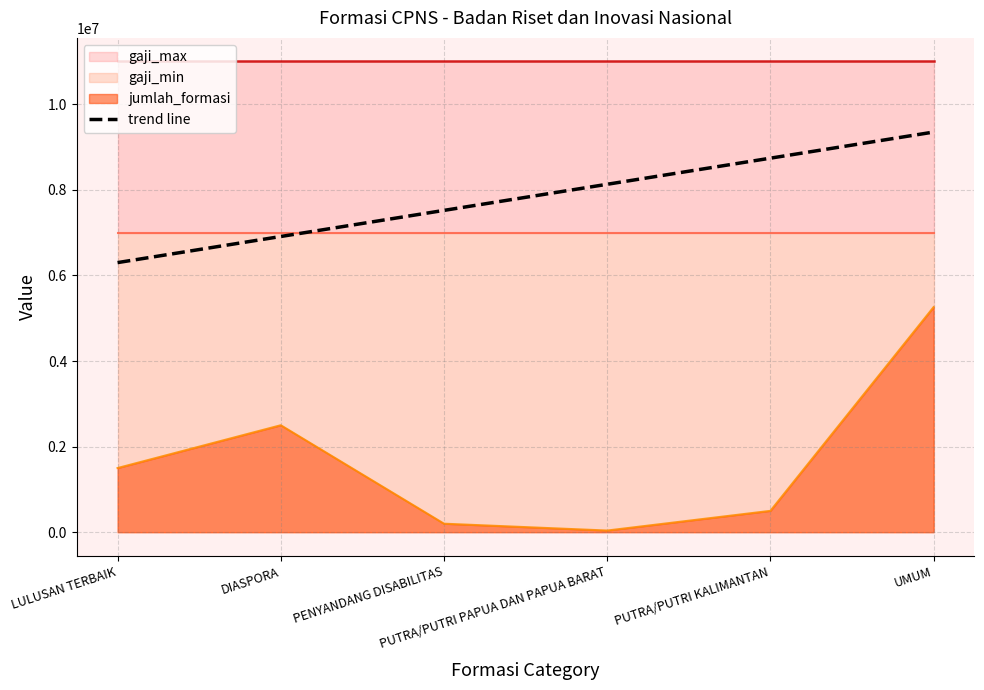

What is the sum of the values at UMUM and LULUSAN TERBAIK?

15650000